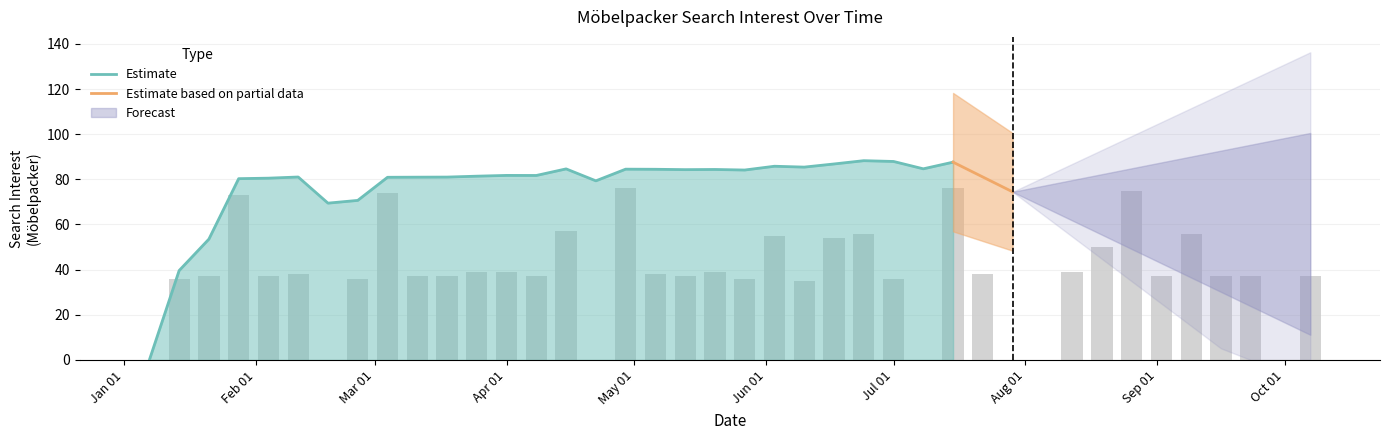

How many values are above zero?

33